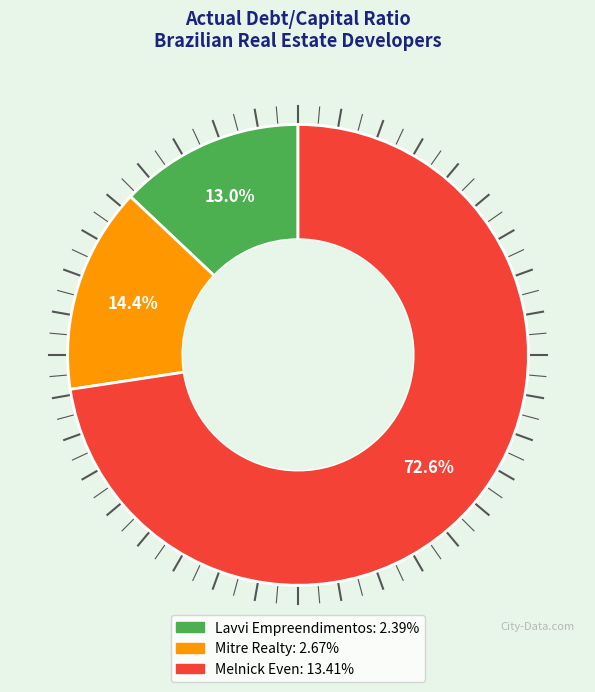

Between Lavvi Empreendimentos and Melnick Even, which is larger?

Melnick Even